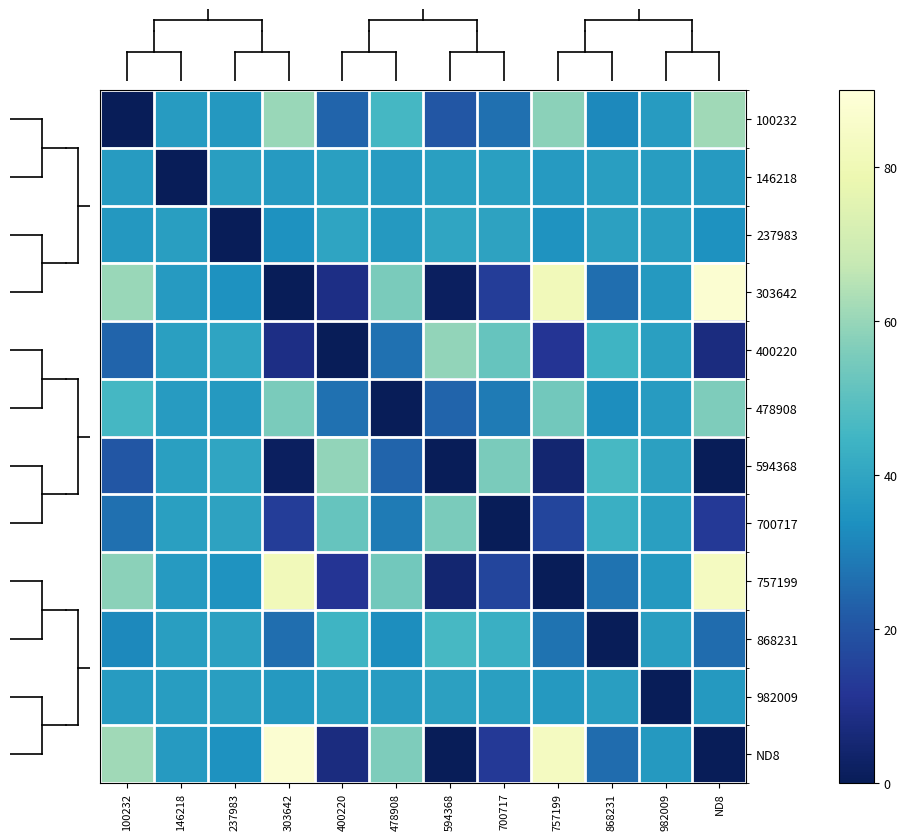

Reading left to right, transcribe all the data shown in this chart.

100232: 100232=0.0	146218=37.2	237983=36.0	303642=60.3	400220=24.0	478908=46.0	594368=20.6	700717=26.4	757199=58.2	868231=32.2	982009=37.1	ND8=61.3
146218: 100232=37.2	146218=0.0	237983=37.7	303642=36.7	400220=38.1	478908=37.3	594368=38.3	700717=38.0	757199=36.8	868231=37.8	982009=37.6	ND8=36.6
237983: 100232=36.0	146218=37.7	237983=0.0	303642=34.3	400220=39.6	478908=36.4	594368=40.1	700717=39.2	757199=34.6	868231=38.4	982009=37.7	ND8=34.2
303642: 100232=60.3	146218=36.7	237983=34.3	303642=0.0	400220=8.8	478908=55.4	594368=1.6	700717=14.0	757199=81.3	868231=26.2	982009=36.5	ND8=87.7
400220: 100232=24.0	146218=38.1	237983=39.6	303642=8.8	400220=0.0	478908=26.9	594368=59.2	700717=51.8	757199=11.4	868231=44.4	982009=38.3	ND8=7.5
478908: 100232=46.0	146218=37.3	237983=36.4	303642=55.4	400220=26.9	478908=0.0	594368=24.2	700717=28.8	757199=53.8	868231=33.4	982009=37.2	ND8=56.2
594368: 100232=20.6	146218=38.3	237983=40.1	303642=1.6	400220=59.2	478908=24.2	594368=0.0	700717=55.3	757199=4.8	868231=46.1	982009=38.4	ND8=0.0
700717: 100232=26.4	146218=38.0	237983=39.2	303642=14.0	400220=51.8	478908=28.8	594368=55.3	700717=0.0	757199=16.1	868231=43.2	982009=38.1	ND8=12.9
757199: 100232=58.2	146218=36.8	237983=34.6	303642=81.3	400220=11.4	478908=53.8	594368=4.8	700717=16.1	757199=0.0	868231=27.3	982009=36.6	ND8=83.2
868231: 100232=32.2	146218=37.8	237983=38.4	303642=26.2	400220=44.4	478908=33.4	594368=46.1	700717=43.2	757199=27.3	868231=0.0	982009=37.9	ND8=25.7
982009: 100232=37.1	146218=37.6	237983=37.7	303642=36.5	400220=38.3	478908=37.2	594368=38.4	700717=38.1	757199=36.6	868231=37.9	982009=0.0	ND8=36.4
ND8: 100232=61.3	146218=36.6	237983=34.2	303642=87.7	400220=7.5	478908=56.2	594368=0.0	700717=12.9	757199=83.2	868231=25.7	982009=36.4	ND8=0.0